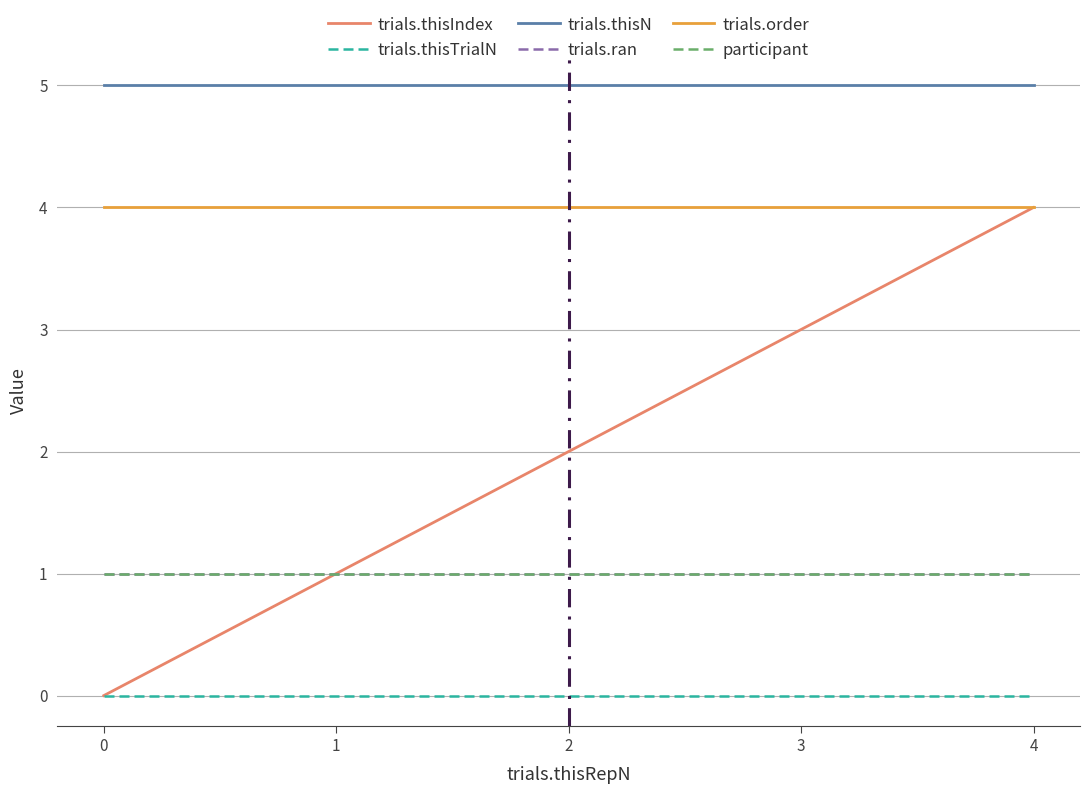

Reading left to right, extract all data points from this chart.

trials.thisIndex: 0=0	1=1	2=2	3=3	4=4
trials.thisTrialN: 0=0	1=0	2=0	3=0	4=0
trials.thisN: 0=5	1=5	2=5	3=5	4=5
trials.ran: 0=1	1=1	2=1	3=1	4=1
trials.order: 0=4	1=4	2=4	3=4	4=4
participant: 0=1	1=1	2=1	3=1	4=1